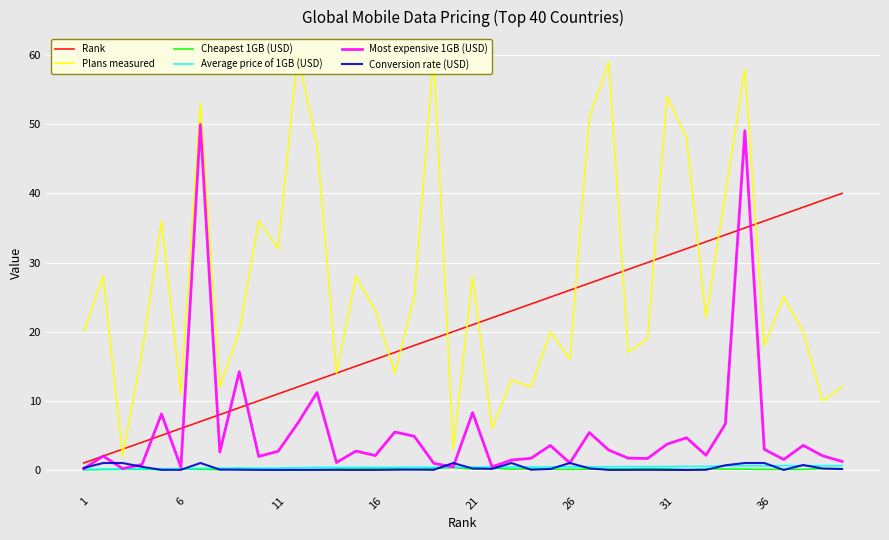

Is the value of Most expensive 1GB (USD) at 36 greater than the value of Rank at 1?

Yes